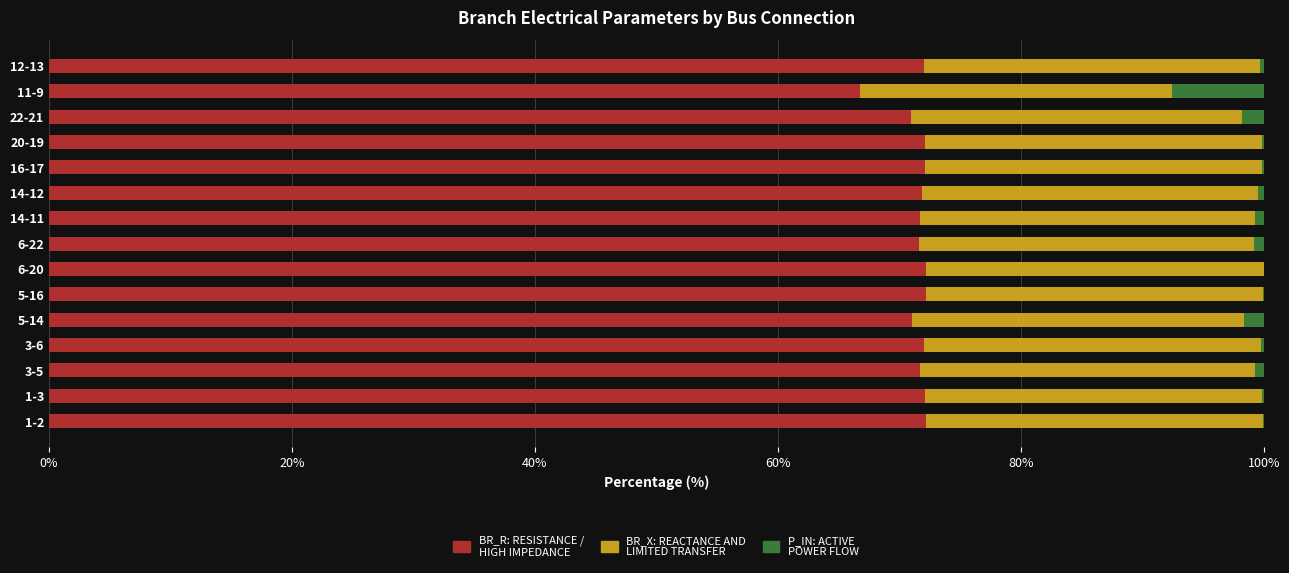

How many data points does each series have?

15